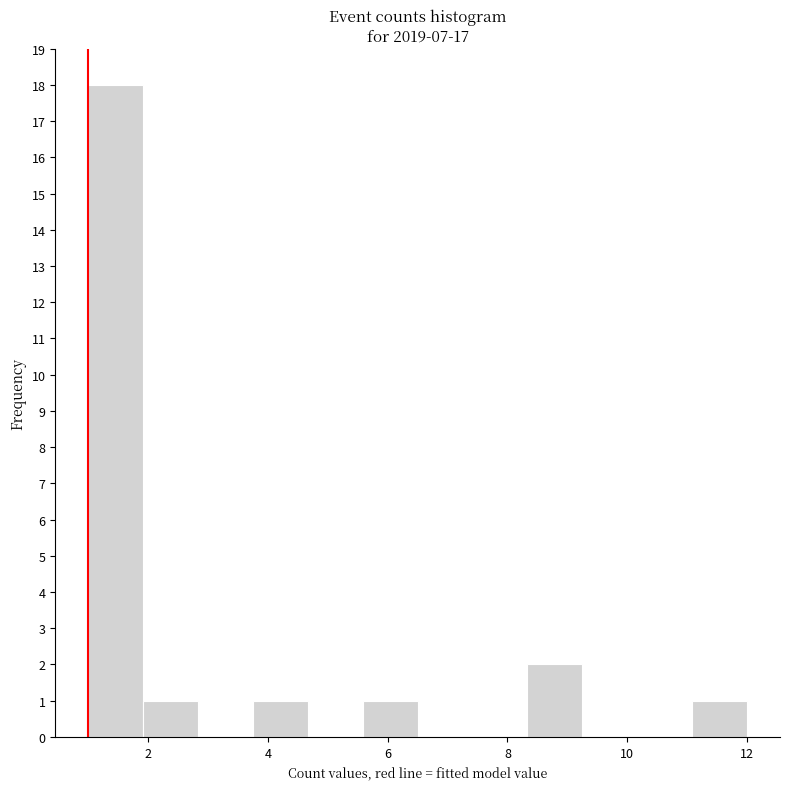

Reading left to right, transcribe this chart: for each bar, give the range it covers on the x-axis and its height. Neither the bar edges nor the heights are printed on the chart, so give them approximately, as read against the axes.

1.0 to 2.0: 18
2.0 to 2.8: 1
2.8 to 3.8: 0
3.8 to 4.6: 1
4.6 to 5.6: 0
5.6 to 6.6: 1
6.6 to 7.4: 0
7.4 to 8.4: 0
8.4 to 9.2: 2
9.2 to 10.2: 0
10.2 to 11.0: 0
11.0 to 12.0: 1